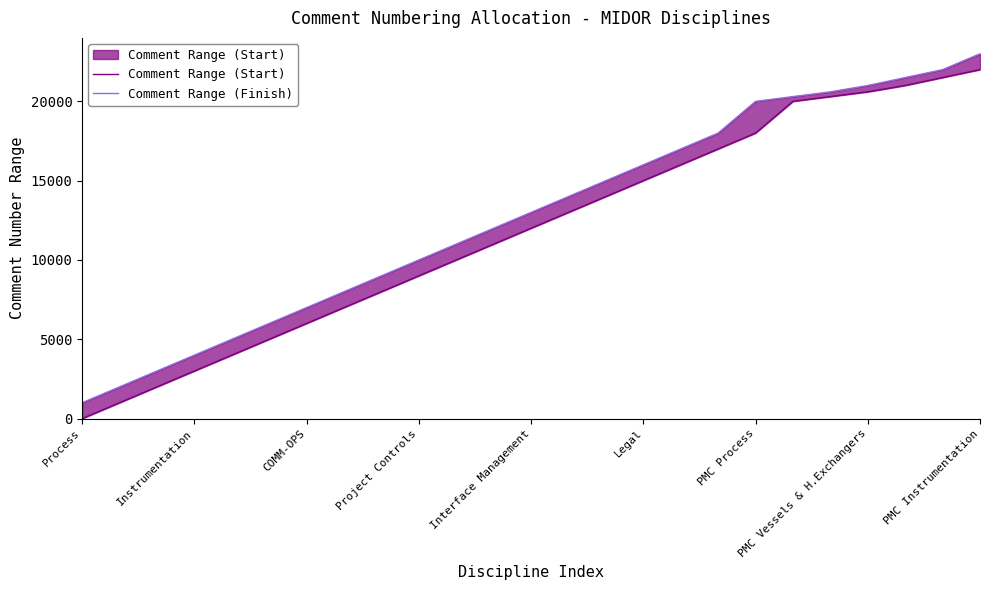

What is the difference between the maximum and second lowest values in the Comment Range (Start) series?

21000